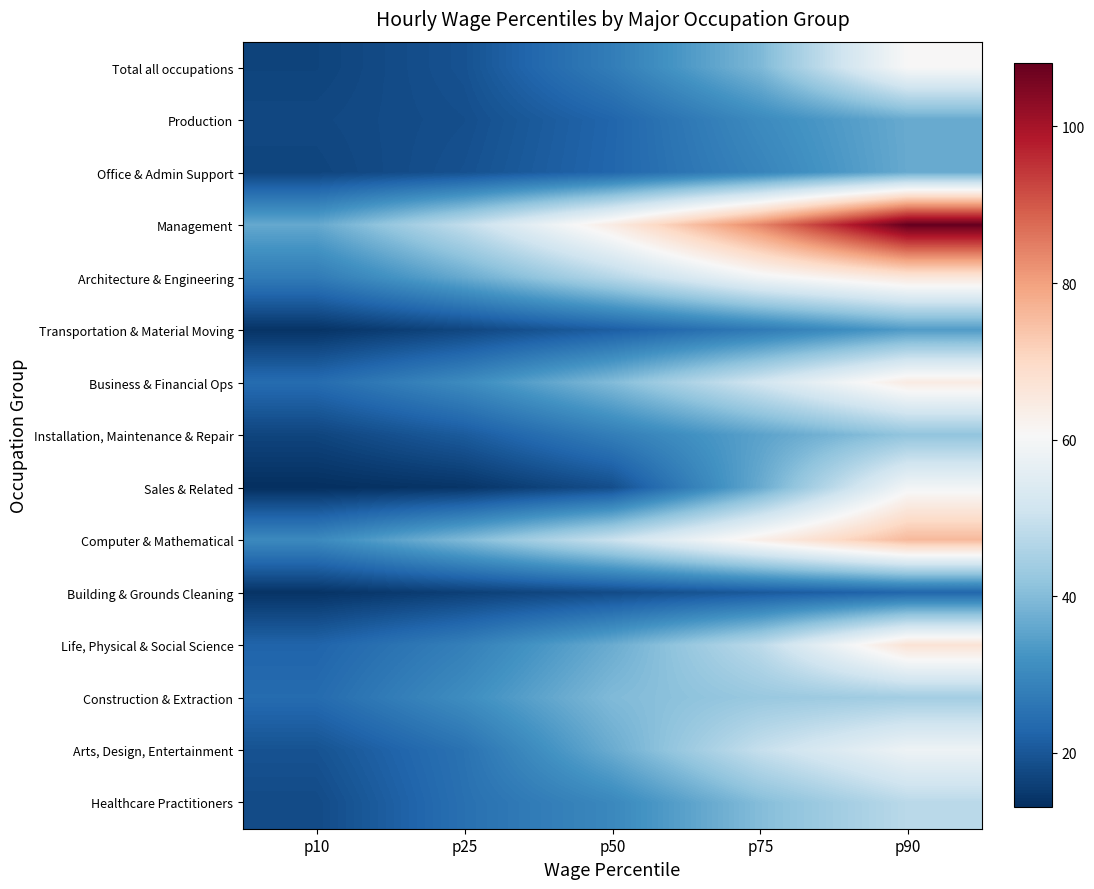

How many distinct data groups are displayed?

15